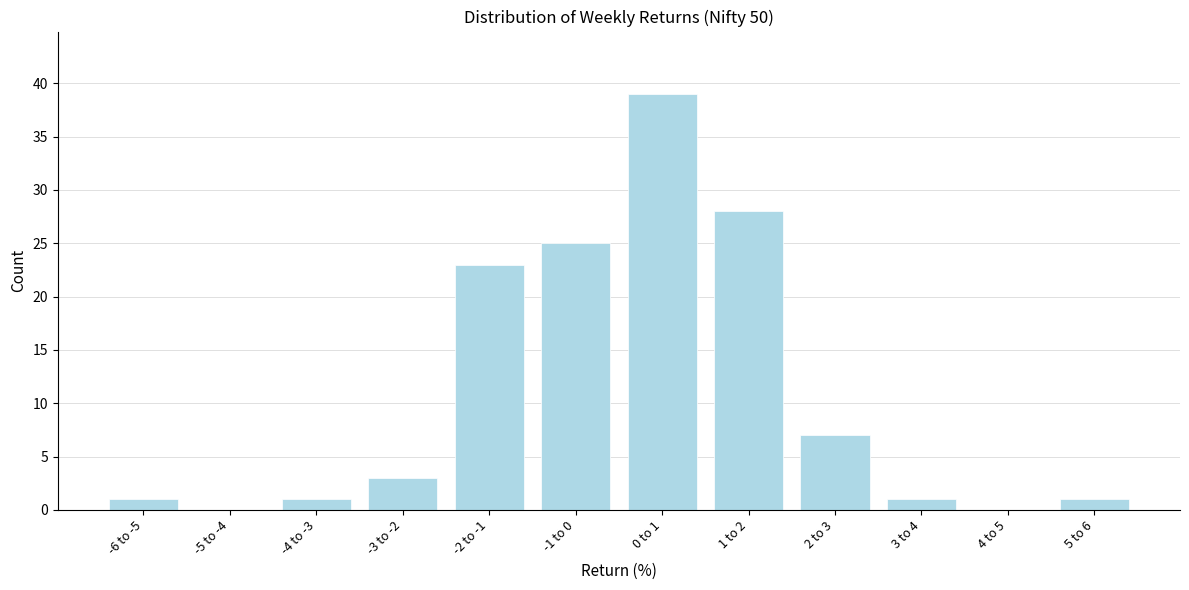

Reading left to right, extract all data points from this chart.

-6 to -5=1	-5 to -4=0	-4 to -3=1	-3 to -2=3	-2 to -1=23	-1 to 0=25	0 to 1=39	1 to 2=28	2 to 3=7	3 to 4=1	4 to 5=0	5 to 6=1